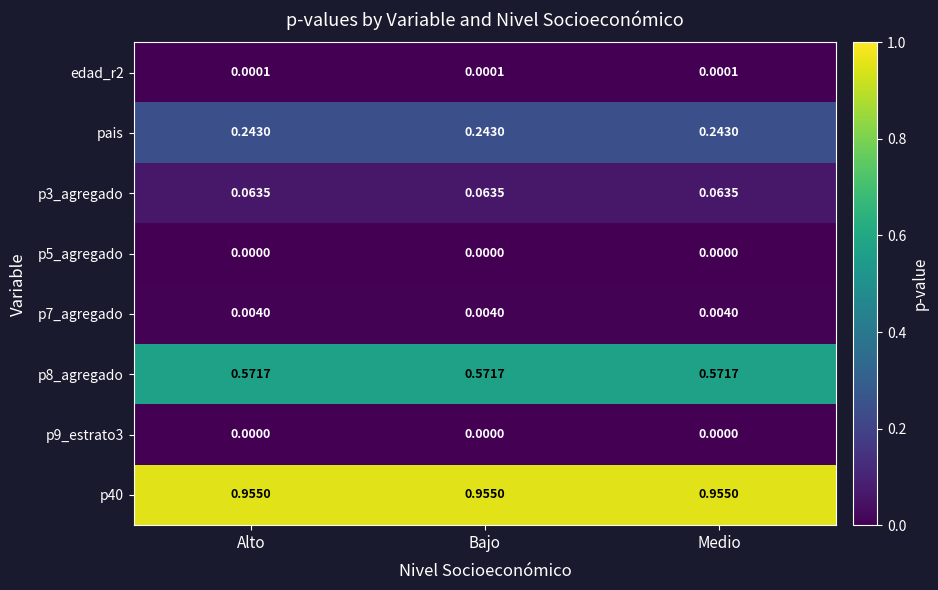

Is the value of pais at Medio greater than the value of p5_agregado at Medio?

Yes